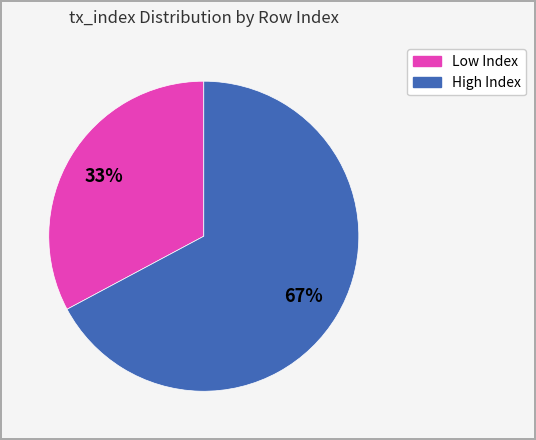

To the nearest percent, what is the average slice percentage?

50%